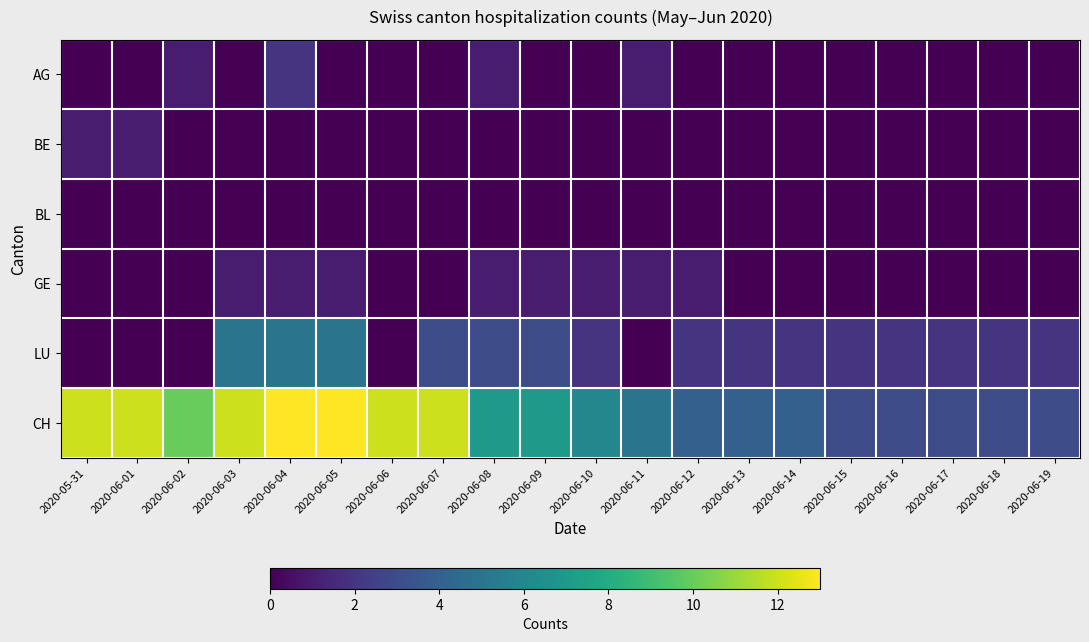

How many distinct data groups are displayed?

6